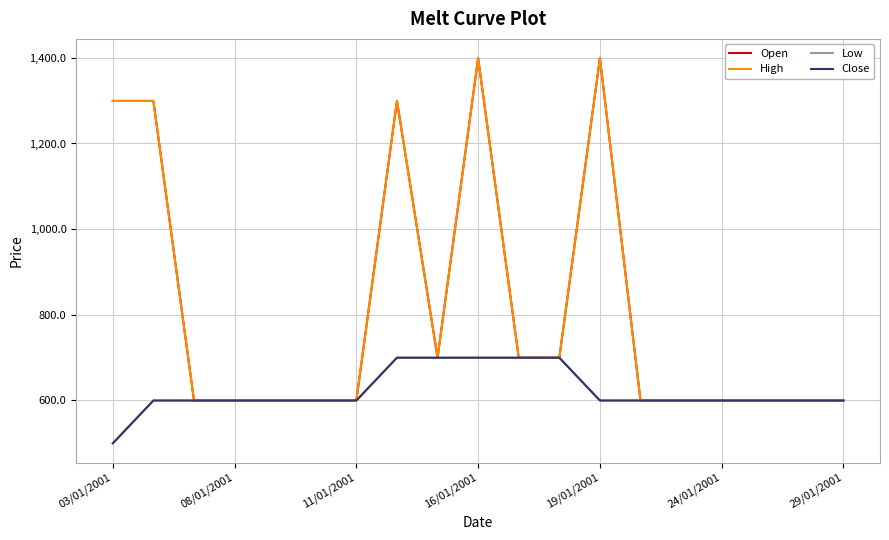

Does the chart display data point markers on the line(s)?

No